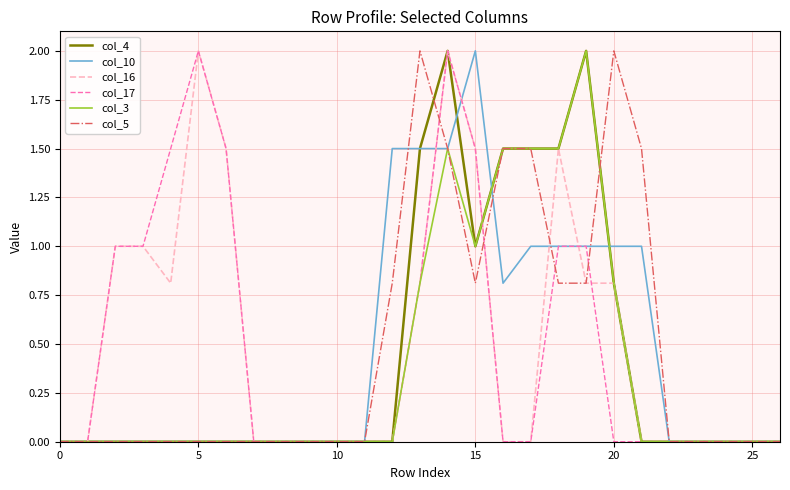

What is the greatest value displayed?

2.0